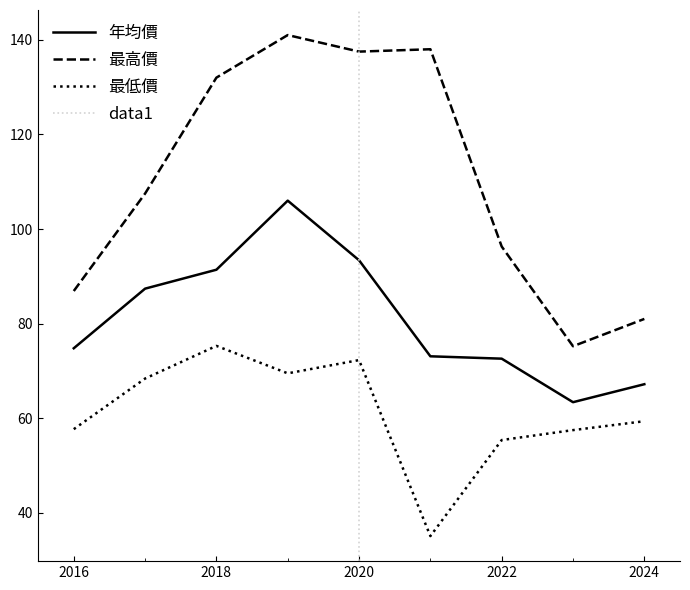

True or false: 最高價 and 年均價 intersect in this chart.

False